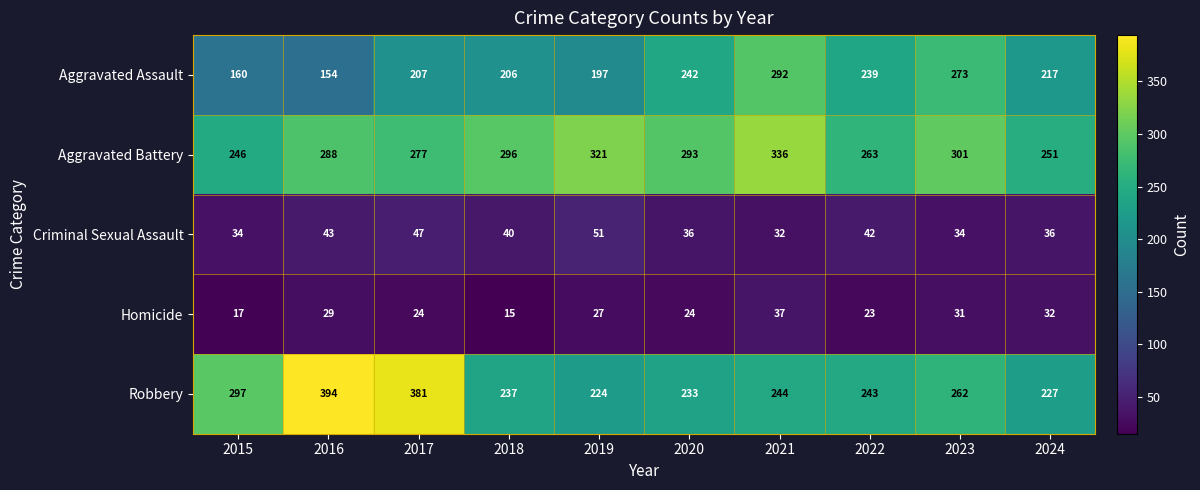

What is the average value of the Aggravated Assault series?

219